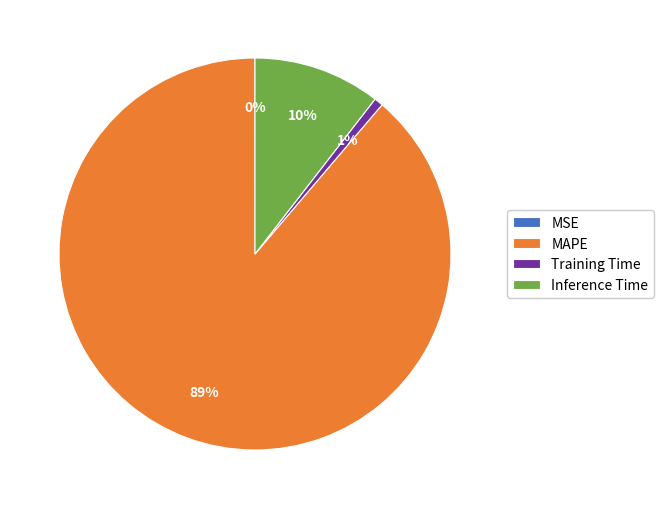

True or false: MAPE accounts for 99% of the total.

False